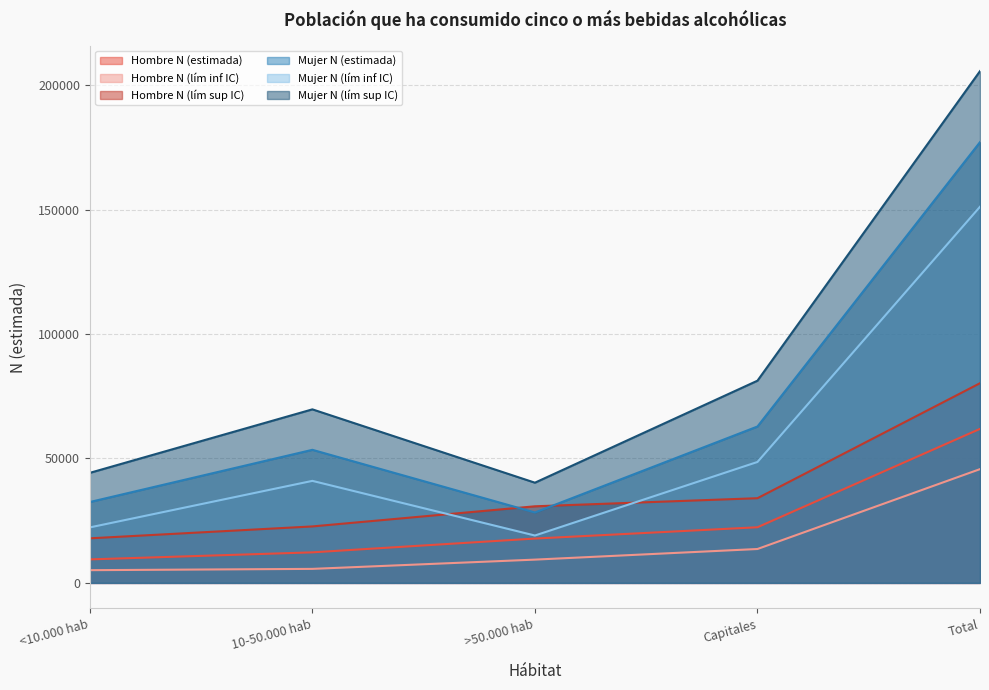

True or false: Mujer N (lím sup IC) and Mujer N (lím inf IC) intersect in this chart.

False